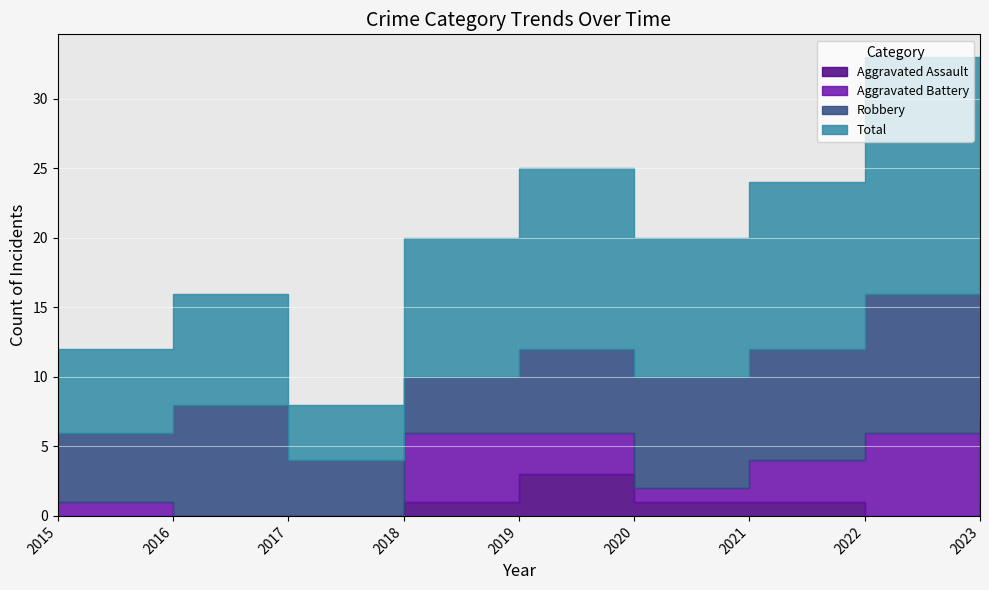

Between which two adjacent categories do Aggravated Battery and Robbery first intersect?

2017 and 2018